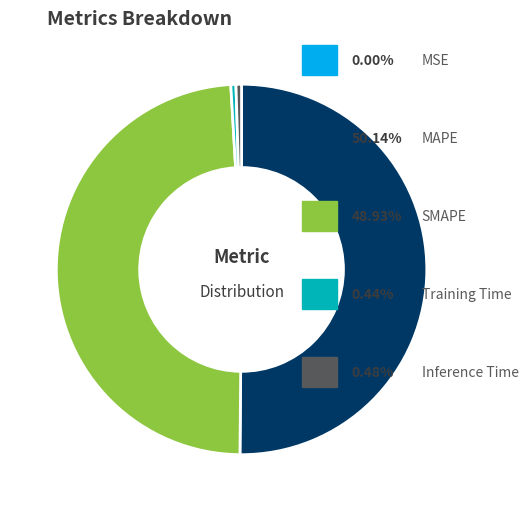

Rank the categories by value from highest to lowest.

MAPE, SMAPE, Inference Time, Training Time, MSE